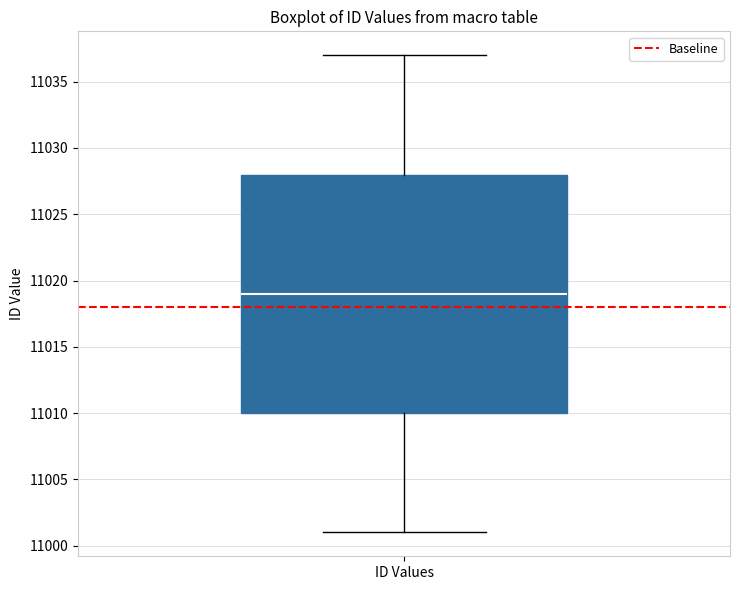

Transcribe this box plot: give where the median line is, the range the box spans, and where the two whiskers end, as read against the y-axis. The values are not printed on the chart, so give them approximately, as read against the axis.

median 11019, box 11010 to 11028, whiskers 11001 to 11037